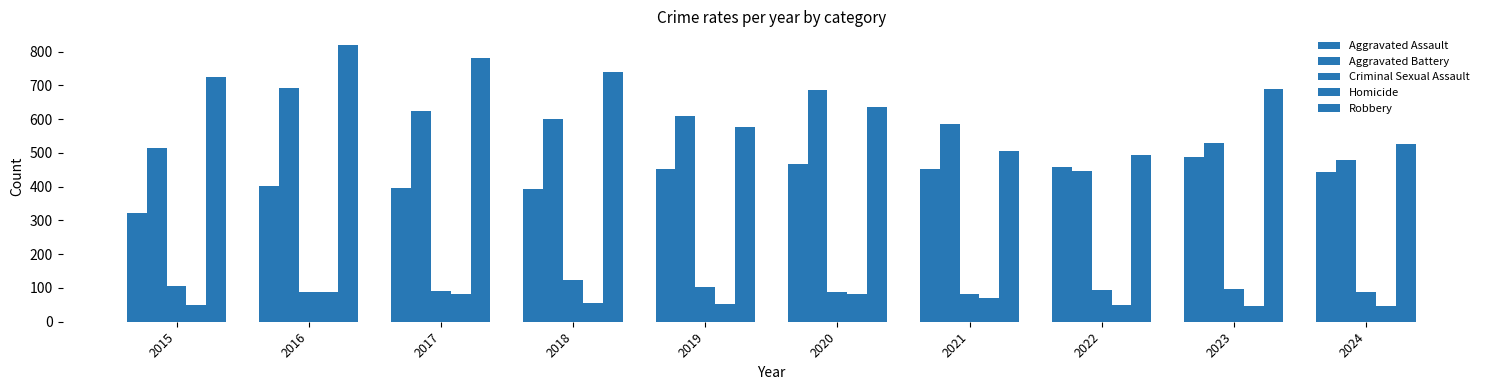

What is the highest value of the Aggravated Assault series?

488